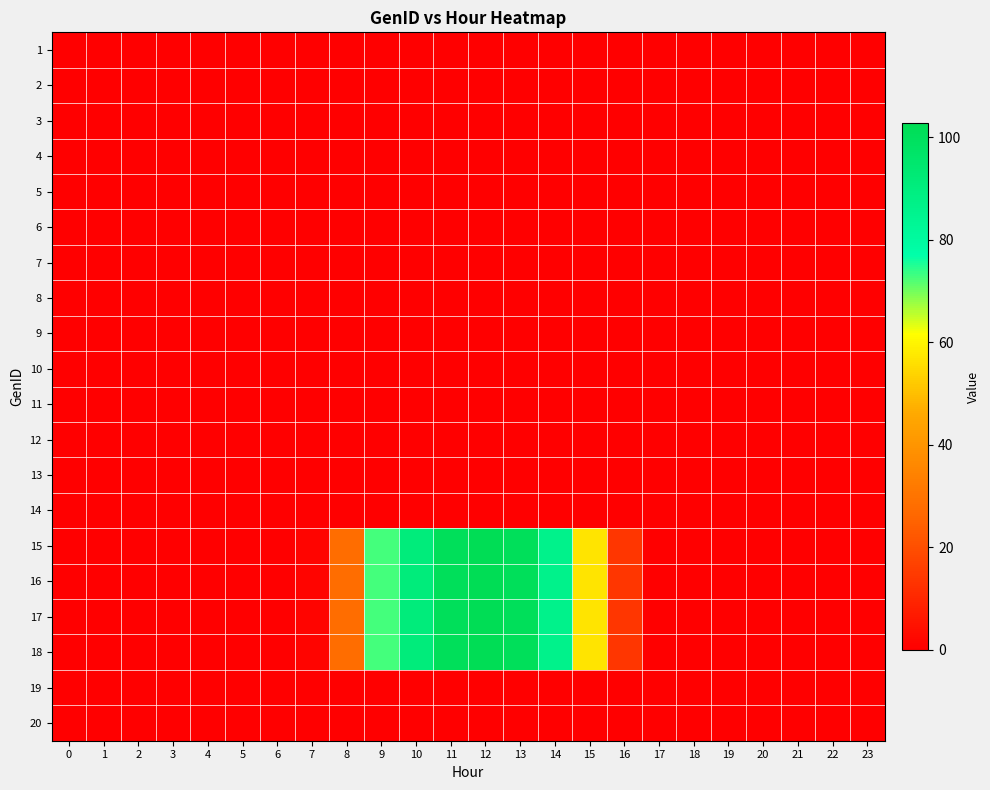

Reading left to right, list all the values displayed in this chart.

1: 0=0.0	1=0.0	2=0.0	3=0.0	4=0.0	5=0.0	6=0.0	7=0.0	8=0.0	9=0.0	10=0.0	11=0.0	12=0.0	13=0.0	14=0.0	15=0.0	16=0.0	17=0.0	18=0.0	19=0.0	20=0.0	21=0.0	22=0.0	23=0.0
2: 0=0.0	1=0.0	2=0.0	3=0.0	4=0.0	5=0.0	6=0.0	7=0.0	8=0.0	9=0.0	10=0.0	11=0.0	12=0.0	13=0.0	14=0.0	15=0.0	16=0.0	17=0.0	18=0.0	19=0.0	20=0.0	21=0.0	22=0.0	23=0.0
3: 0=0.0	1=0.0	2=0.0	3=0.0	4=0.0	5=0.0	6=0.0	7=0.0	8=0.0	9=0.0	10=0.0	11=0.0	12=0.0	13=0.0	14=0.0	15=0.0	16=0.0	17=0.0	18=0.0	19=0.0	20=0.0	21=0.0	22=0.0	23=0.0
4: 0=0.0	1=0.0	2=0.0	3=0.0	4=0.0	5=0.0	6=0.0	7=0.0	8=0.0	9=0.0	10=0.0	11=0.0	12=0.0	13=0.0	14=0.0	15=0.0	16=0.0	17=0.0	18=0.0	19=0.0	20=0.0	21=0.0	22=0.0	23=0.0
5: 0=0.0	1=0.0	2=0.0	3=0.0	4=0.0	5=0.0	6=0.0	7=0.0	8=0.0	9=0.0	10=0.0	11=0.0	12=0.0	13=0.0	14=0.0	15=0.0	16=0.0	17=0.0	18=0.0	19=0.0	20=0.0	21=0.0	22=0.0	23=0.0
6: 0=0.0	1=0.0	2=0.0	3=0.0	4=0.0	5=0.0	6=0.0	7=0.0	8=0.0	9=0.0	10=0.0	11=0.0	12=0.0	13=0.0	14=0.0	15=0.0	16=0.0	17=0.0	18=0.0	19=0.0	20=0.0	21=0.0	22=0.0	23=0.0
7: 0=0.0	1=0.0	2=0.0	3=0.0	4=0.0	5=0.0	6=0.0	7=0.0	8=0.0	9=0.0	10=0.0	11=0.0	12=0.0	13=0.0	14=0.0	15=0.0	16=0.0	17=0.0	18=0.0	19=0.0	20=0.0	21=0.0	22=0.0	23=0.0
8: 0=0.0	1=0.0	2=0.0	3=0.0	4=0.0	5=0.0	6=0.0	7=0.0	8=0.0	9=0.0	10=0.0	11=0.0	12=0.0	13=0.0	14=0.0	15=0.0	16=0.0	17=0.0	18=0.0	19=0.0	20=0.0	21=0.0	22=0.0	23=0.0
9: 0=0.0	1=0.0	2=0.0	3=0.0	4=0.0	5=0.0	6=0.0	7=0.0	8=0.0	9=0.0	10=0.0	11=0.0	12=0.0	13=0.0	14=0.0	15=0.0	16=0.0	17=0.0	18=0.0	19=0.0	20=0.0	21=0.0	22=0.0	23=0.0
10: 0=0.0	1=0.0	2=0.0	3=0.0	4=0.0	5=0.0	6=0.0	7=0.0	8=0.0	9=0.0	10=0.0	11=0.0	12=0.0	13=0.0	14=0.0	15=0.0	16=0.0	17=0.0	18=0.0	19=0.0	20=0.0	21=0.0	22=0.0	23=0.0
11: 0=0.0	1=0.0	2=0.0	3=0.0	4=0.0	5=0.0	6=0.0	7=0.0	8=0.0	9=0.0	10=0.0	11=0.0	12=0.0	13=0.0	14=0.0	15=0.0	16=0.0	17=0.0	18=0.0	19=0.0	20=0.0	21=0.0	22=0.0	23=0.0
12: 0=0.0	1=0.0	2=0.0	3=0.0	4=0.0	5=0.0	6=0.0	7=0.0	8=0.0	9=0.0	10=0.0	11=0.0	12=0.0	13=0.0	14=0.0	15=0.0	16=0.0	17=0.0	18=0.0	19=0.0	20=0.0	21=0.0	22=0.0	23=0.0
13: 0=0.0	1=0.0	2=0.0	3=0.0	4=0.0	5=0.0	6=0.0	7=0.0	8=0.0	9=0.0	10=0.0	11=0.0	12=0.0	13=0.0	14=0.0	15=0.0	16=0.0	17=0.0	18=0.0	19=0.0	20=0.0	21=0.0	22=0.0	23=0.0
14: 0=0.0	1=0.0	2=0.0	3=0.0	4=0.0	5=0.0	6=0.0	7=0.0	8=0.0	9=0.0	10=0.0	11=0.0	12=0.0	13=0.0	14=0.0	15=0.0	16=0.0	17=0.0	18=0.0	19=0.0	20=0.0	21=0.0	22=0.0	23=0.0
15: 0=0.0	1=0.0	2=0.0	3=0.0	4=0.0	5=0.0	6=0.0	7=1.4	8=27.9	9=72.7	10=90.7	11=100.8	12=102.6	13=100.8	14=86.0	15=56.9	16=13.9	17=0.1	18=0.0	19=0.0	20=0.0	21=0.0	22=0.0	23=0.0
16: 0=0.0	1=0.0	2=0.0	3=0.0	4=0.0	5=0.0	6=0.0	7=1.4	8=27.9	9=72.7	10=90.7	11=100.8	12=102.6	13=100.8	14=86.0	15=56.9	16=13.9	17=0.1	18=0.0	19=0.0	20=0.0	21=0.0	22=0.0	23=0.0
17: 0=0.0	1=0.0	2=0.0	3=0.0	4=0.0	5=0.0	6=0.0	7=1.4	8=27.9	9=72.7	10=90.7	11=100.8	12=102.6	13=100.8	14=86.0	15=56.9	16=13.9	17=0.1	18=0.0	19=0.0	20=0.0	21=0.0	22=0.0	23=0.0
18: 0=0.0	1=0.0	2=0.0	3=0.0	4=0.0	5=0.0	6=0.0	7=1.4	8=27.9	9=72.7	10=90.7	11=100.8	12=102.6	13=100.8	14=86.0	15=56.9	16=13.9	17=0.1	18=0.0	19=0.0	20=0.0	21=0.0	22=0.0	23=0.0
19: 0=0.0	1=0.0	2=0.0	3=0.0	4=0.0	5=0.0	6=0.0	7=0.0	8=0.0	9=0.0	10=0.0	11=0.0	12=0.0	13=0.0	14=0.0	15=0.0	16=0.0	17=0.0	18=0.0	19=0.0	20=0.0	21=0.0	22=0.0	23=0.0
20: 0=0.0	1=0.0	2=0.0	3=0.0	4=0.0	5=0.0	6=0.0	7=0.0	8=0.0	9=0.0	10=0.0	11=0.0	12=0.0	13=0.0	14=0.0	15=0.0	16=0.0	17=0.0	18=0.0	19=0.0	20=0.0	21=0.0	22=0.0	23=0.0